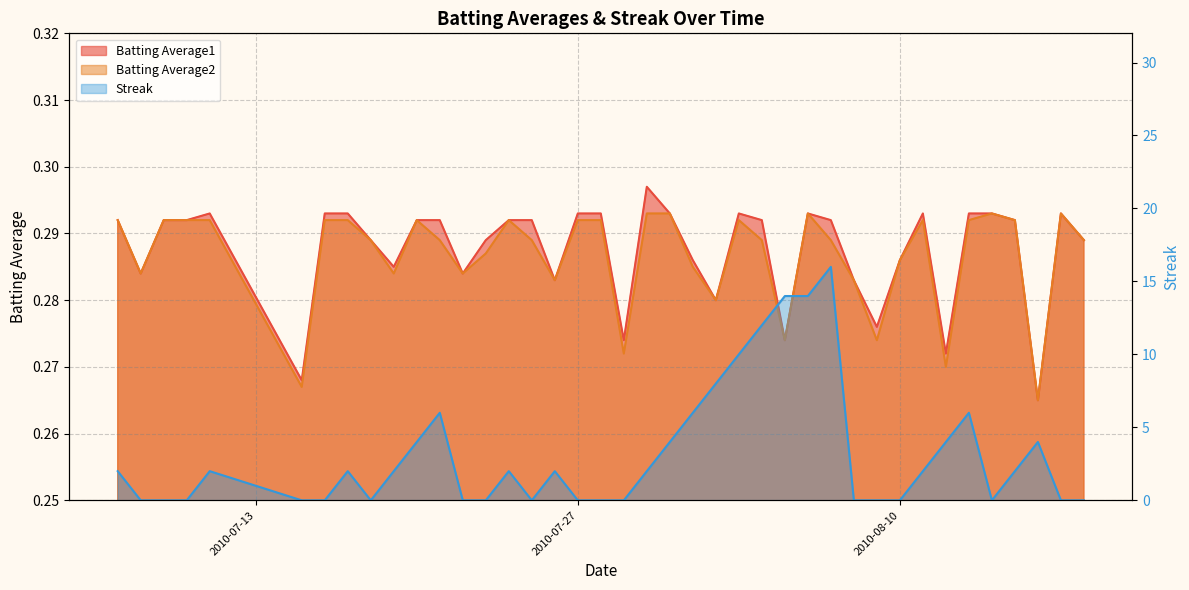

The Batting Average1 series shows 0.5 at 23. True or false?

False